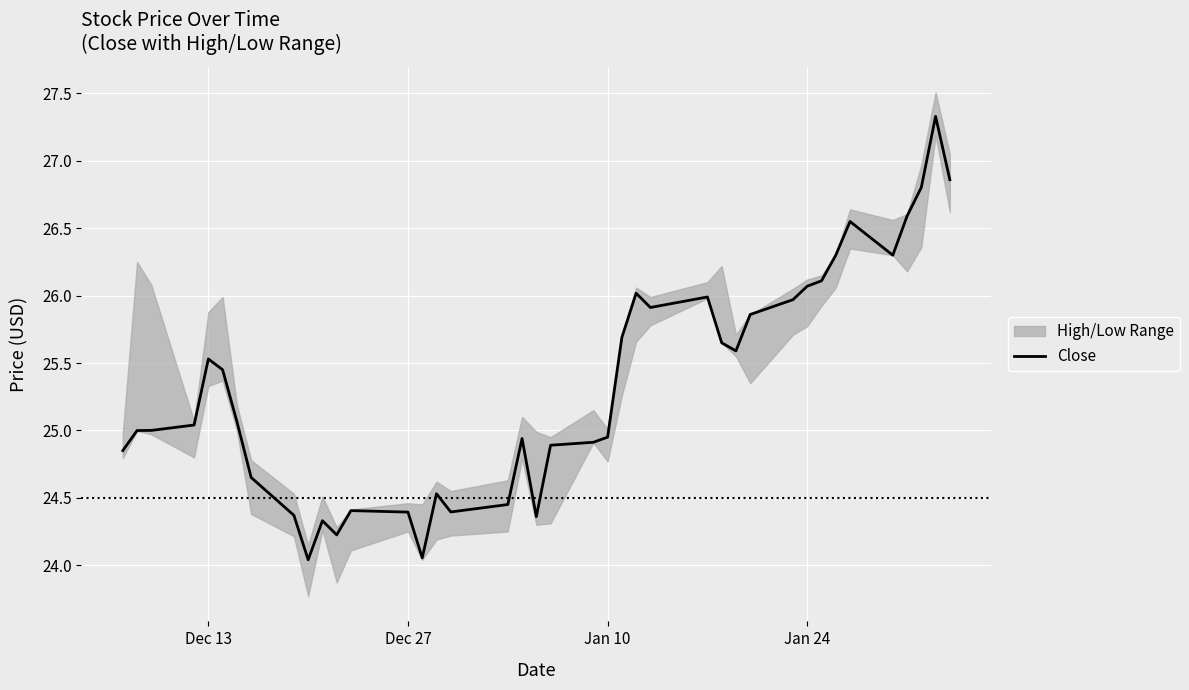

The Close series shows 38.4 at Jan 10. True or false?

False